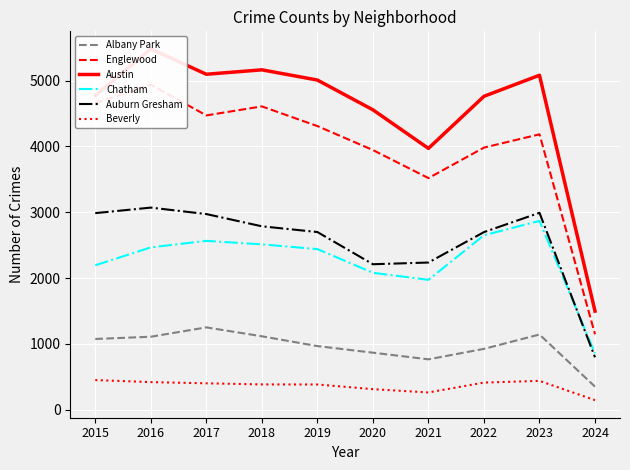

The Englewood series shows 4658 at 2015. True or false?

True